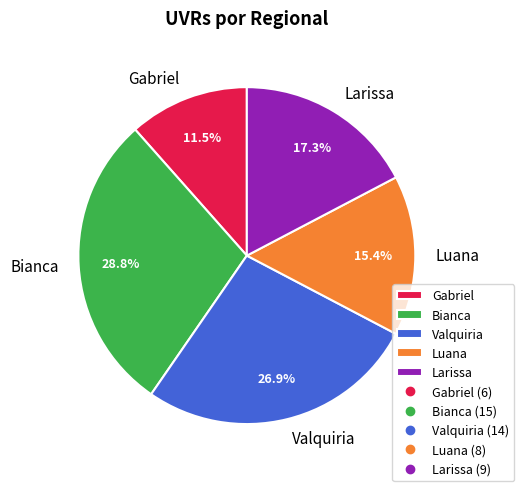

To the nearest percent, what is the difference between the Larissa and Bianca slice percentages?

12%